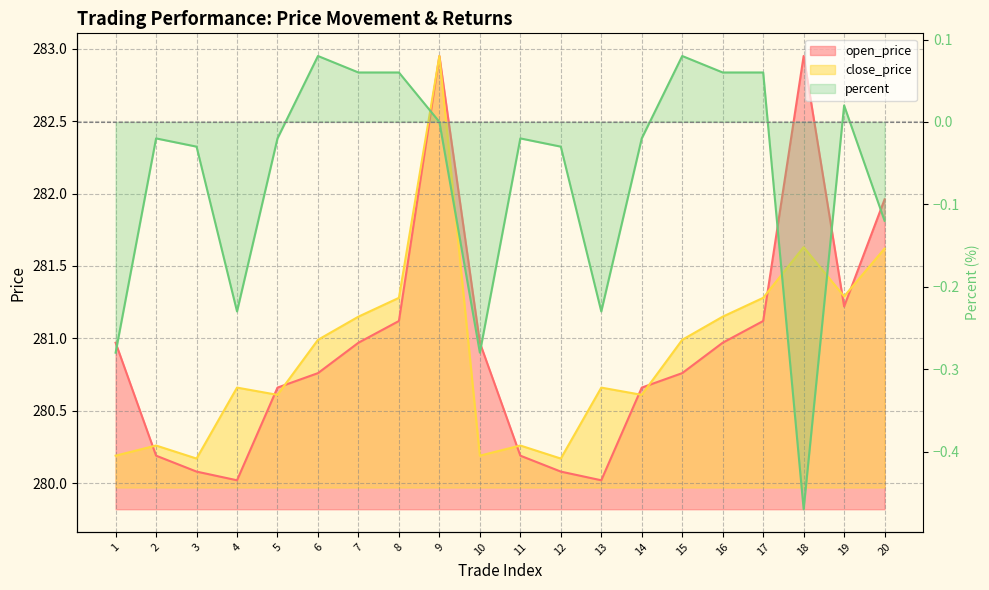

The close_price series shows 280.3 at 2. True or false?

True